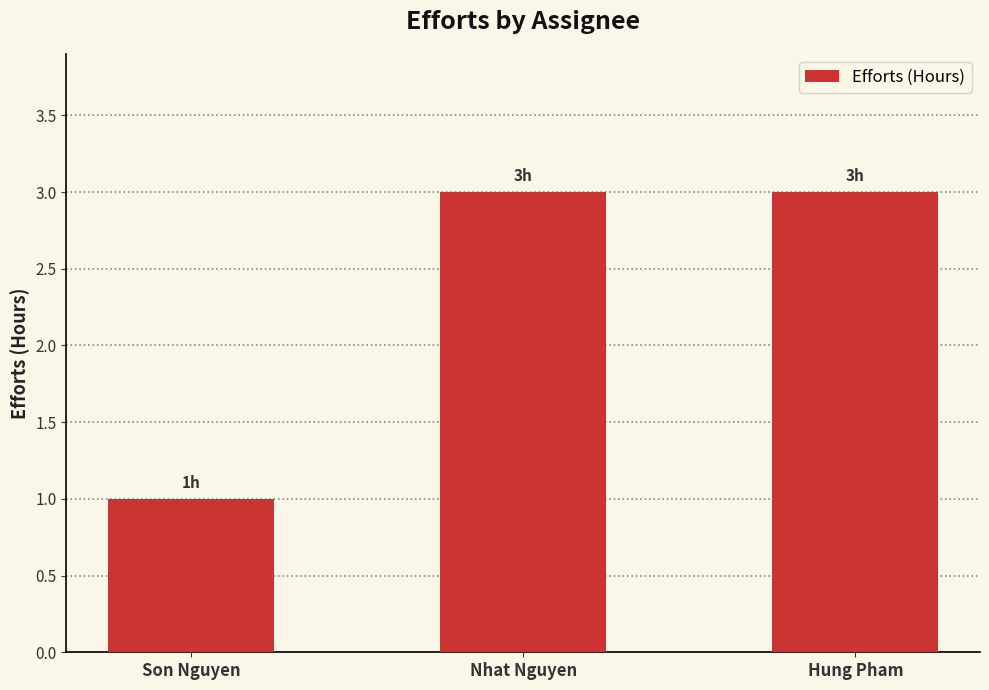

What is the change in value from Son Nguyen to Nhat Nguyen?

+2